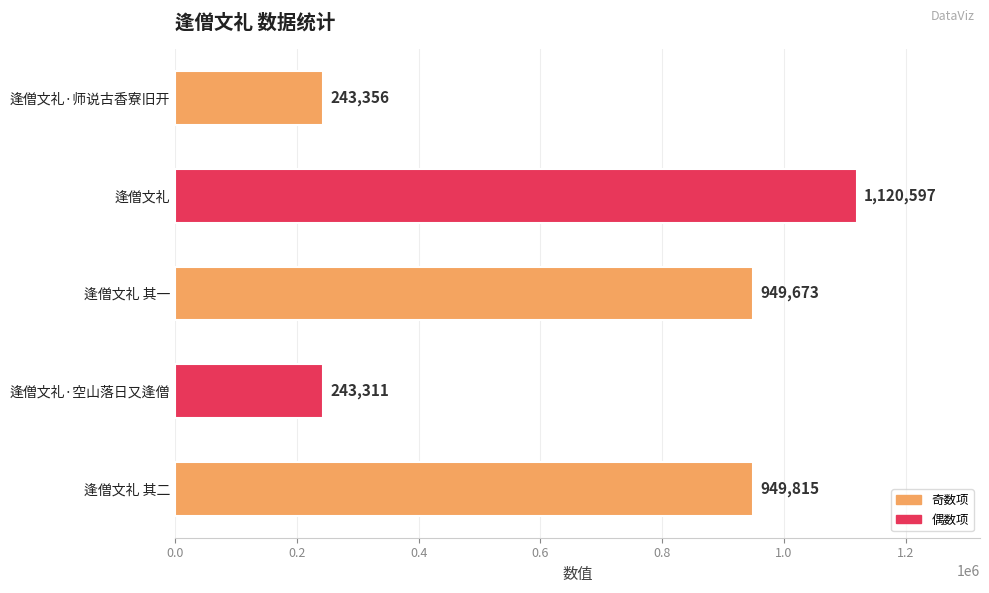

Reading top to bottom, list all the values displayed in this chart.

逢僧文礼·师说古香寮旧开=243356	逢僧文礼=1120597	逢僧文礼 其一=949673	逢僧文礼·空山落日又逢僧=243311	逢僧文礼 其二=949815